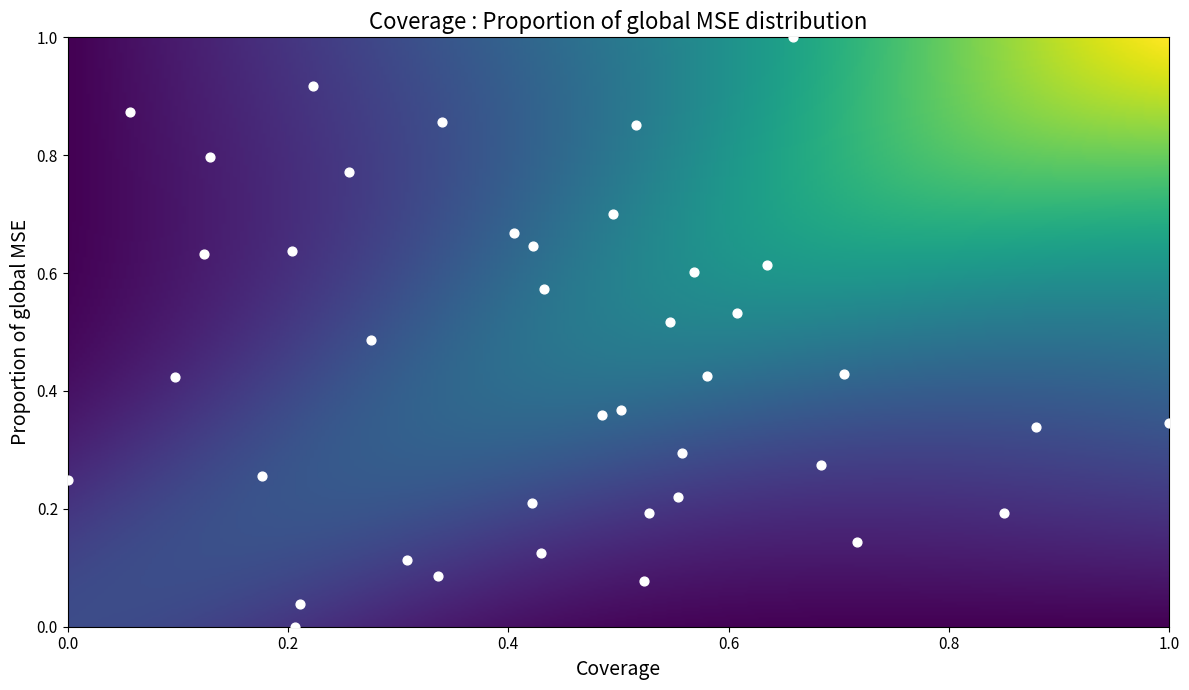

What is the range of Y values (max minus min)?

1.0